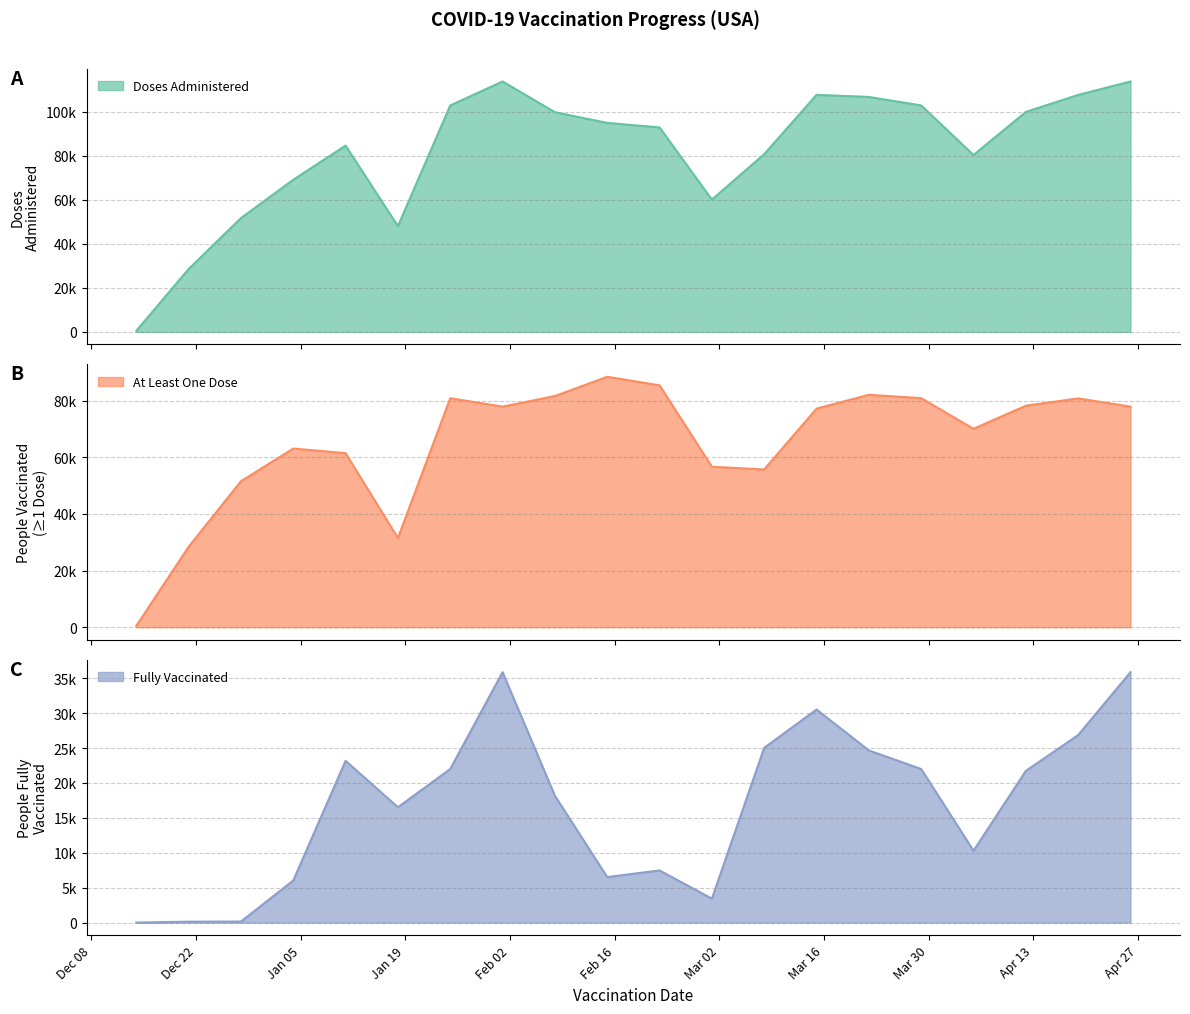

Rank the series by their maximum value, from highest to lowest.

Doses Administered, People Vaccinated with at least One Dose, People Fully Vaccinated